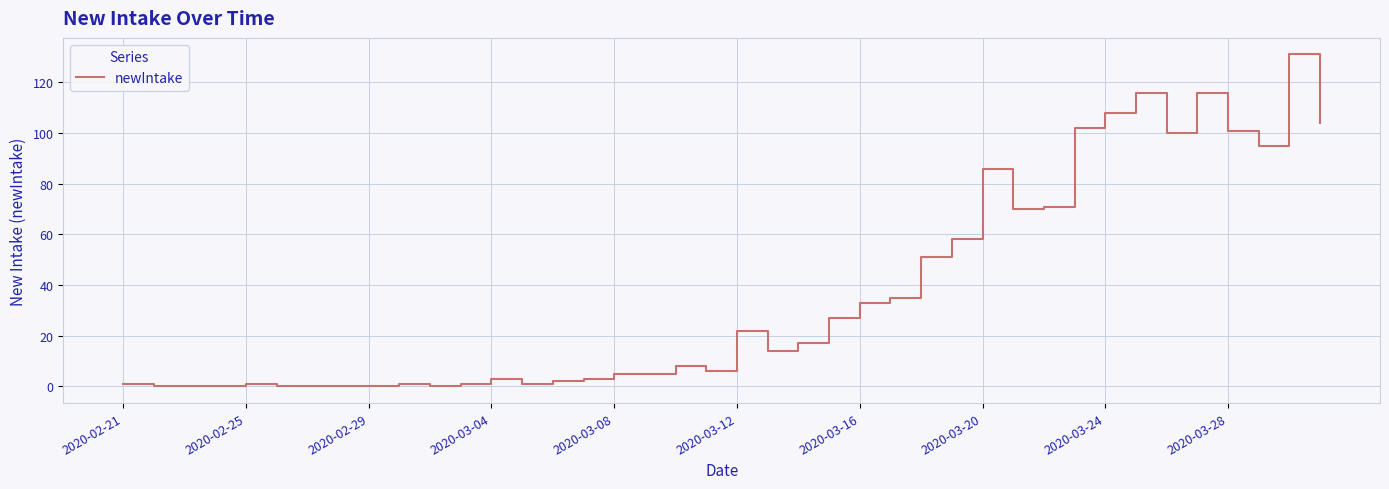

What is the greatest value displayed?

131